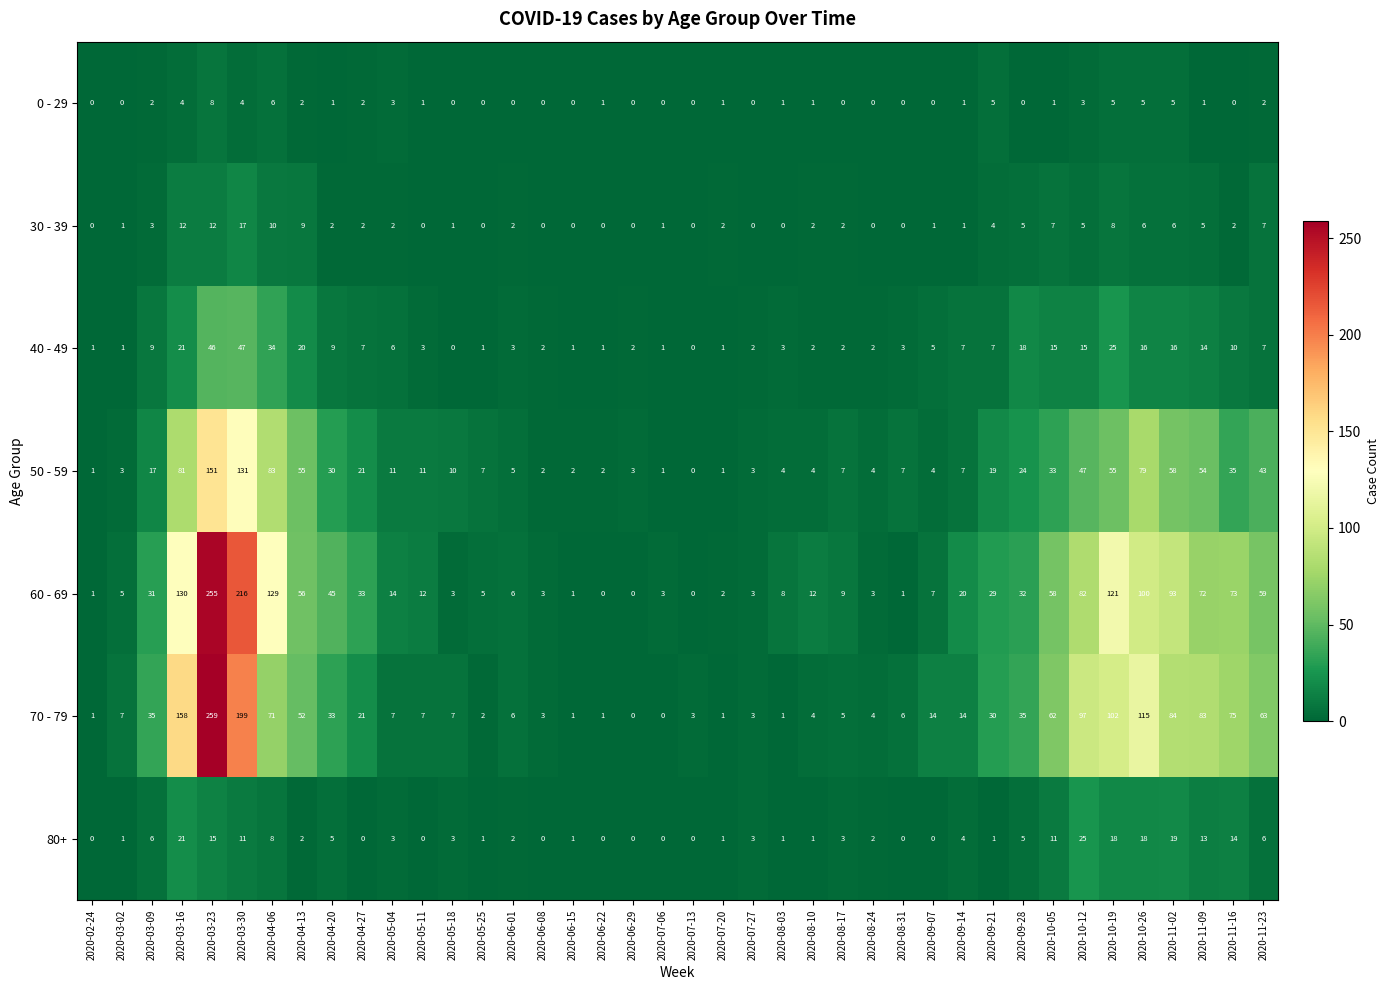

Which series has the largest total across all categories?

60 - 69